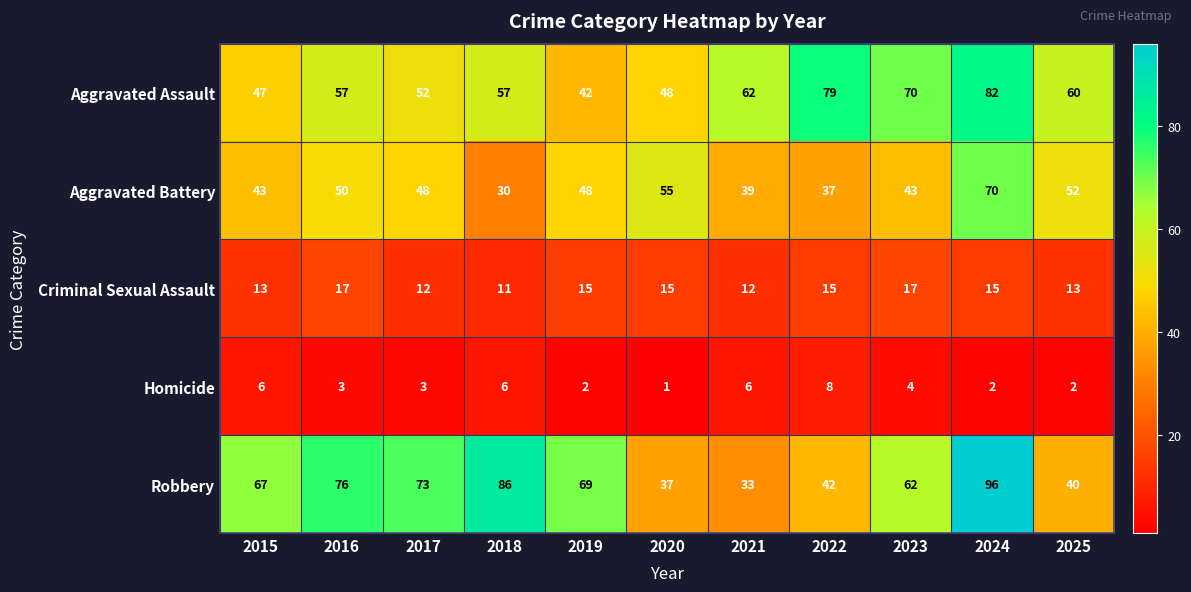

Where is Homicide nearest to the value 4?

2023